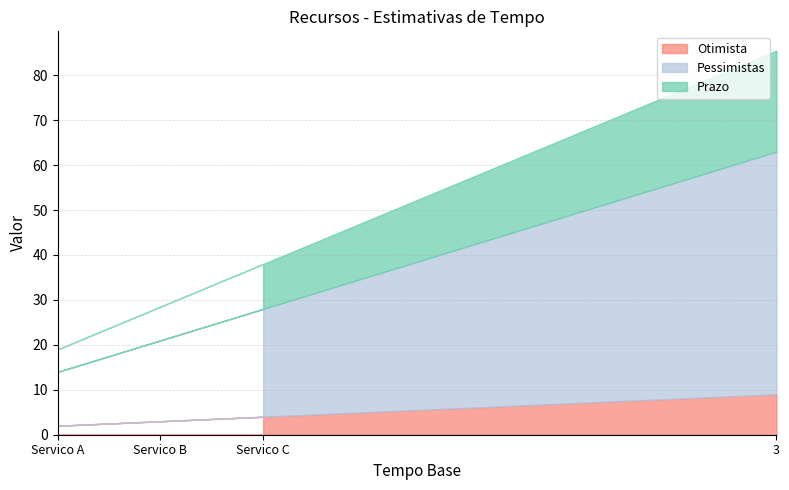

At how many categories does at least one series exceed 13?

4